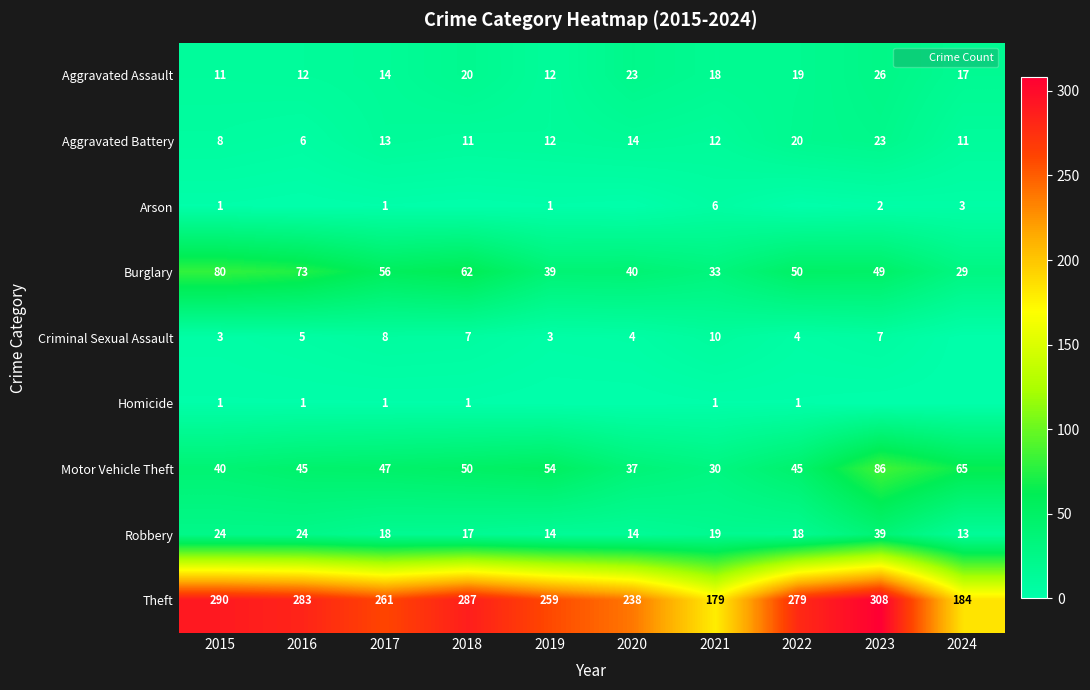

The value of Theft at 2018 is 457. True or false?

False